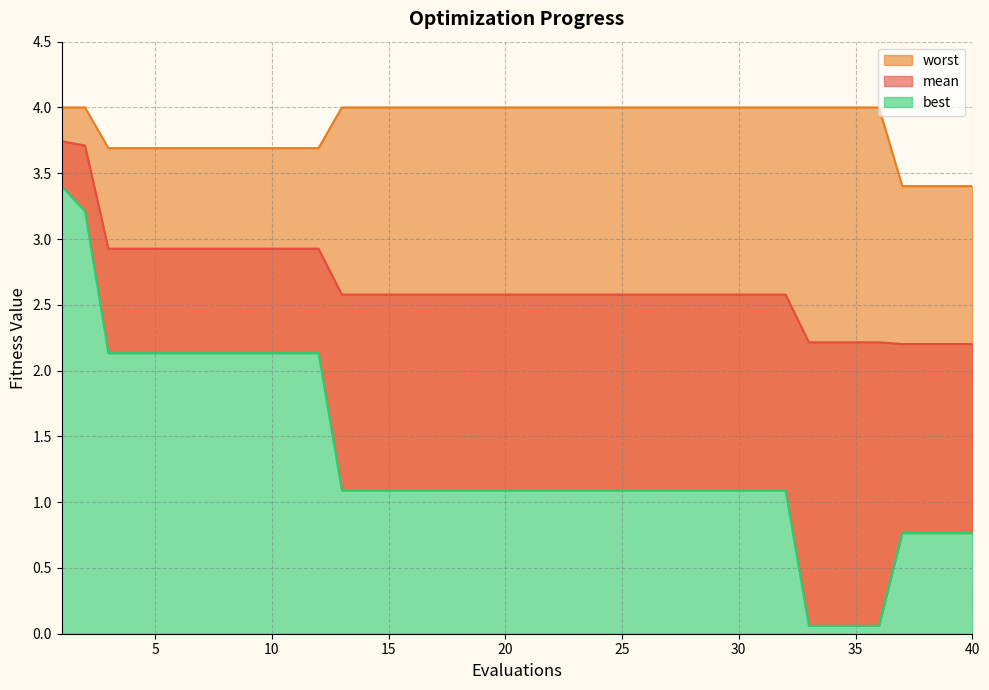

Rank the series at 21 from highest to lowest value.

worst, mean, best